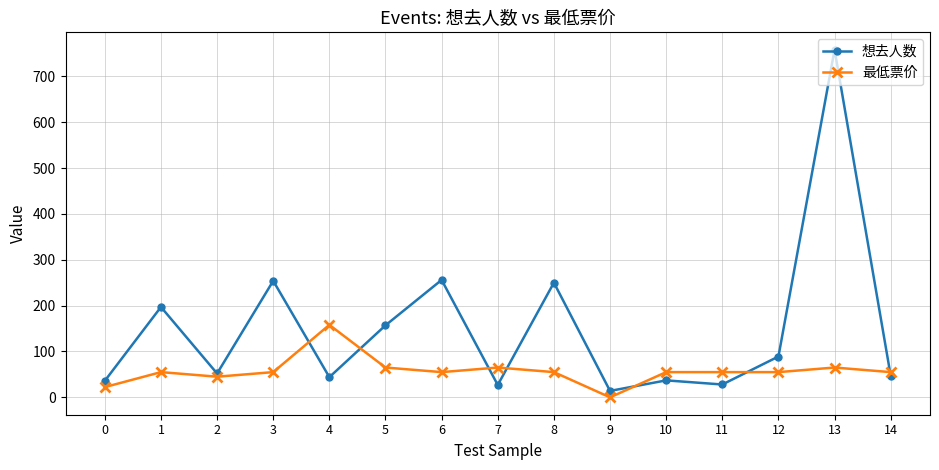

Which series has the largest total across all categories?

想去人数